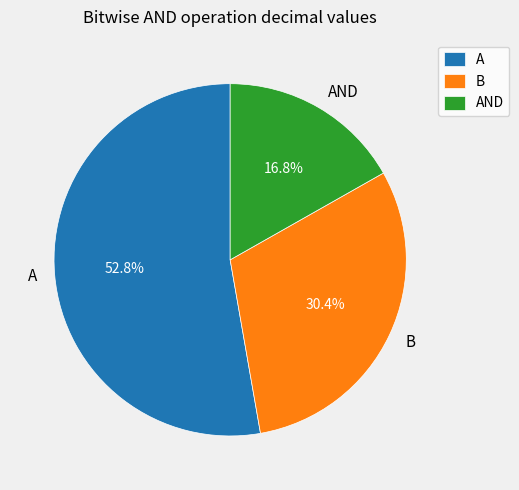

To the nearest percent, what is the average slice percentage?

33%